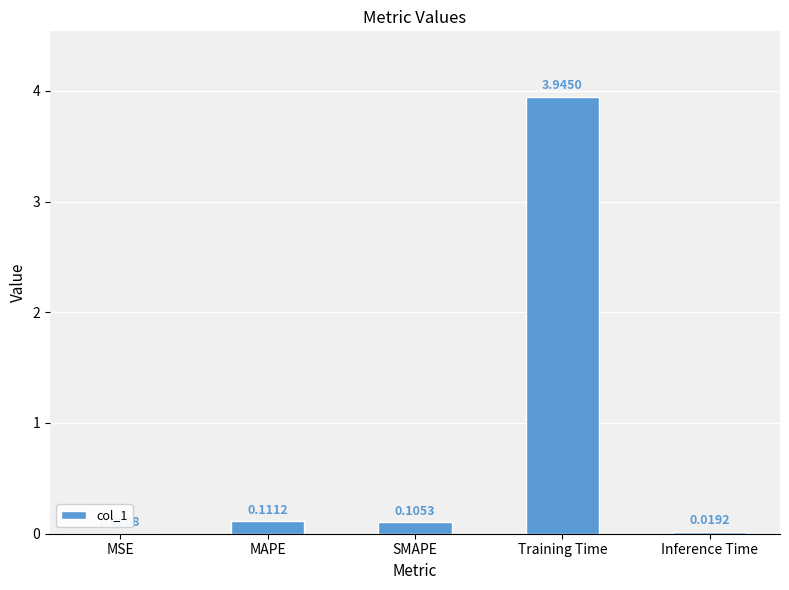

Which has a higher value, MAPE or MSE?

MAPE